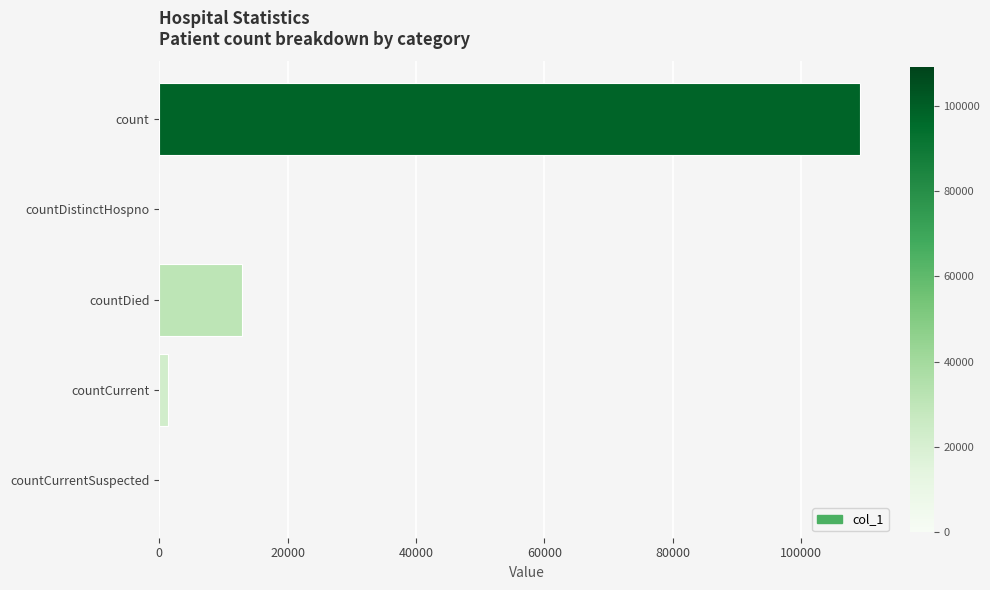

What is the change in value from count to countDied?

-96262